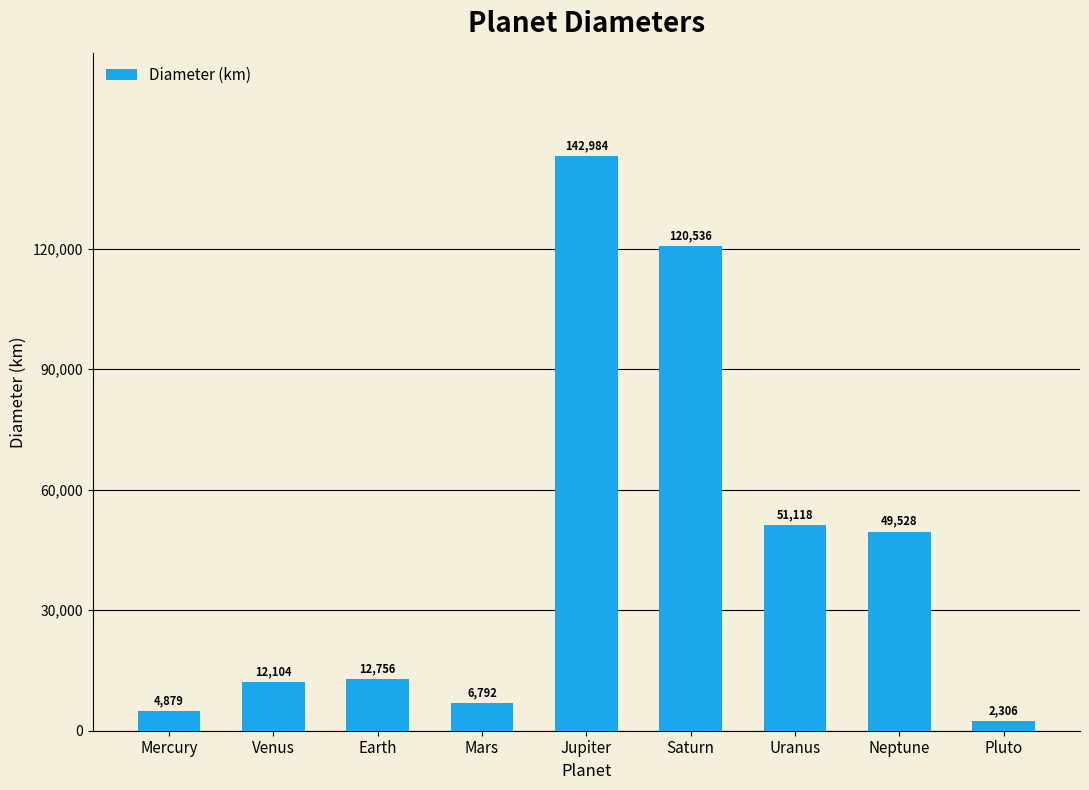

What is the label of the 2nd bar from the left?

Venus